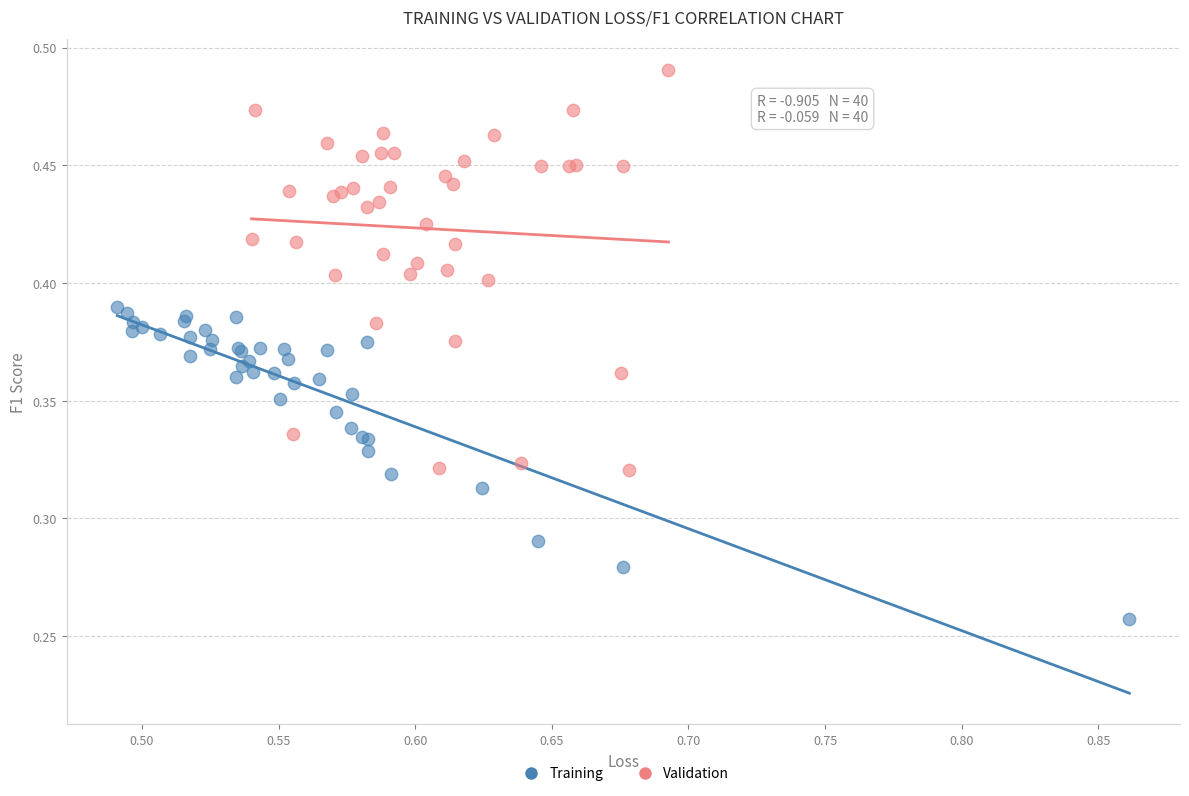

Which series contains the lowest Y value?

Training